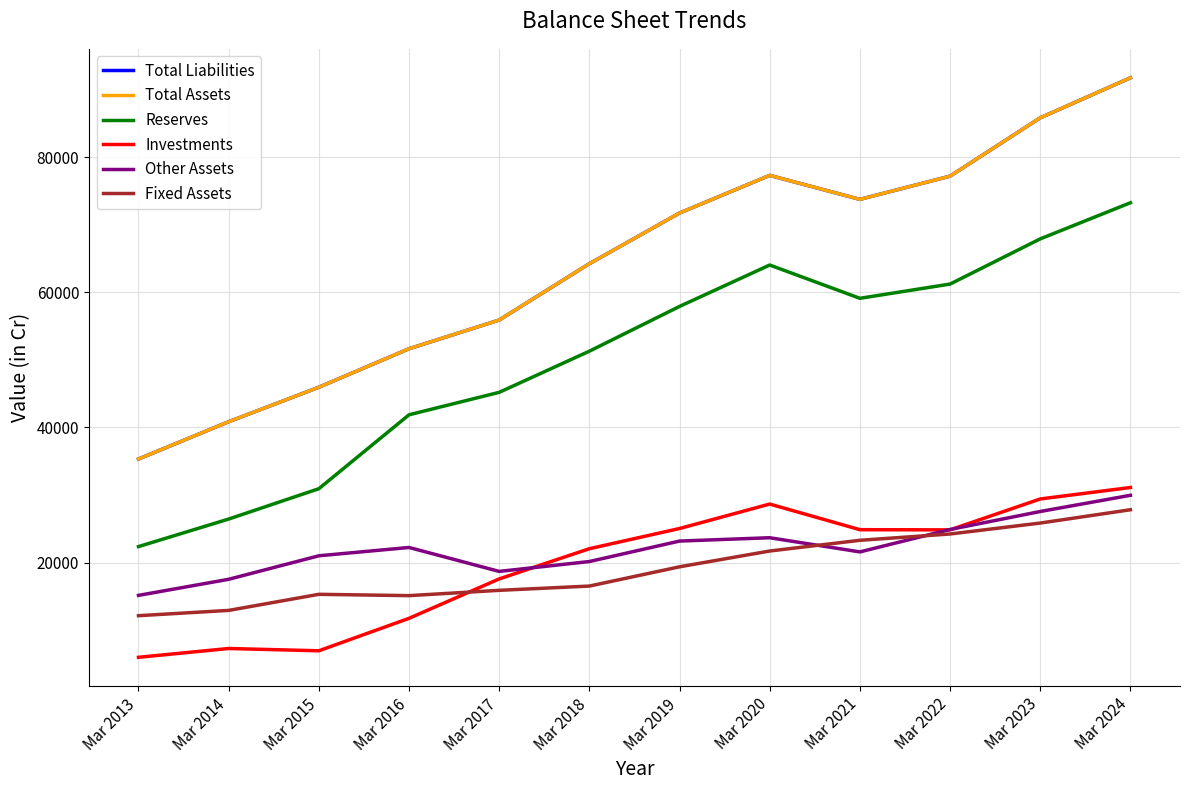

In Total Liabilities, how many points are higher than both neighbors (excluding endpoints)?

1